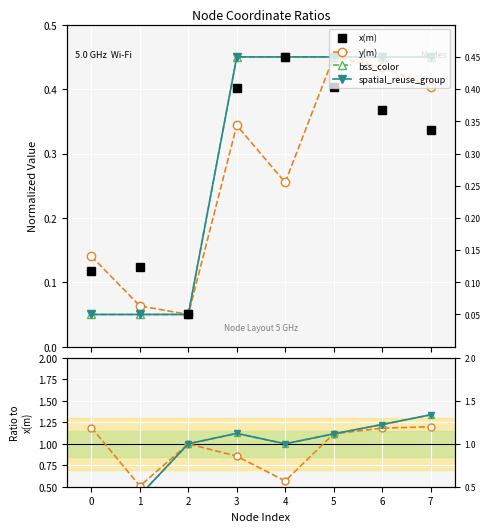

How many interior local valleys does the y(m) series have?

2